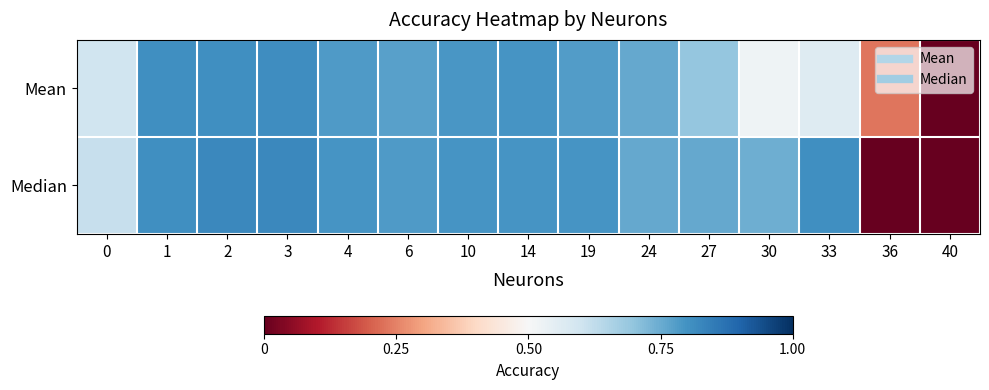

Between 19 and 27, which series saw the biggest shift?

Mean